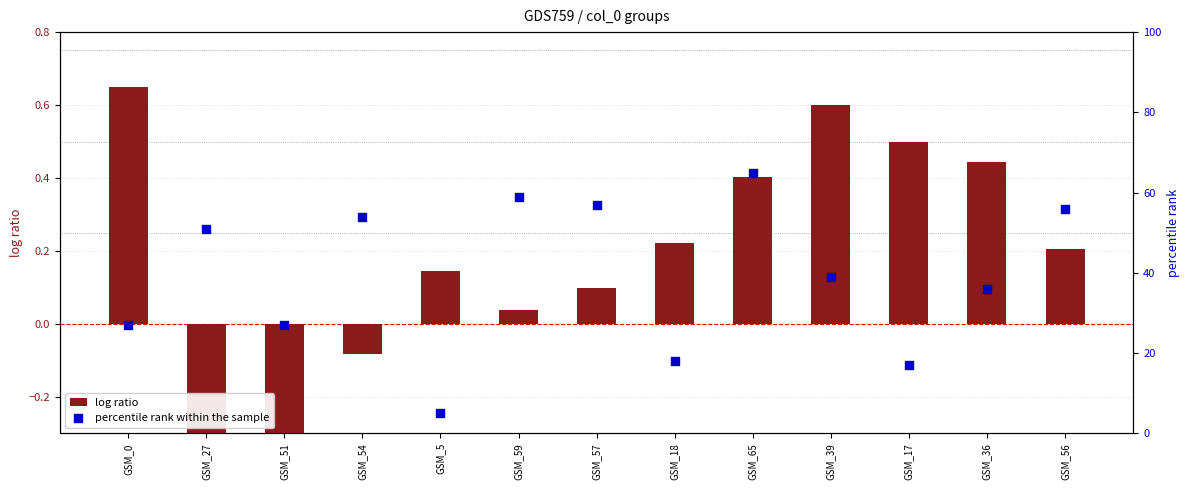

Which series contains the highest Y value?

percentile rank within the sample